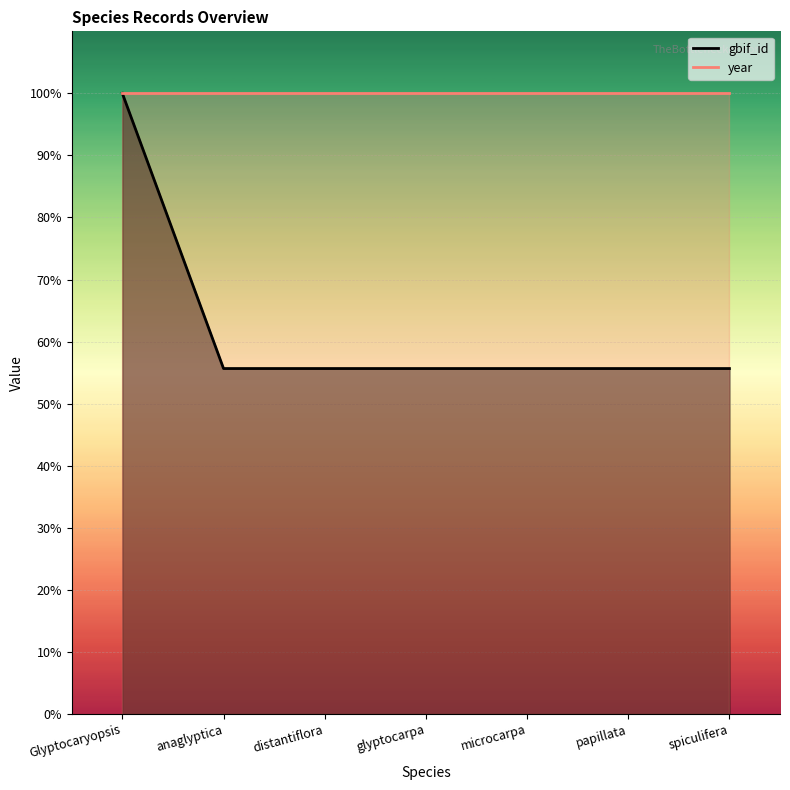

What position from the left is microcarpa?

5